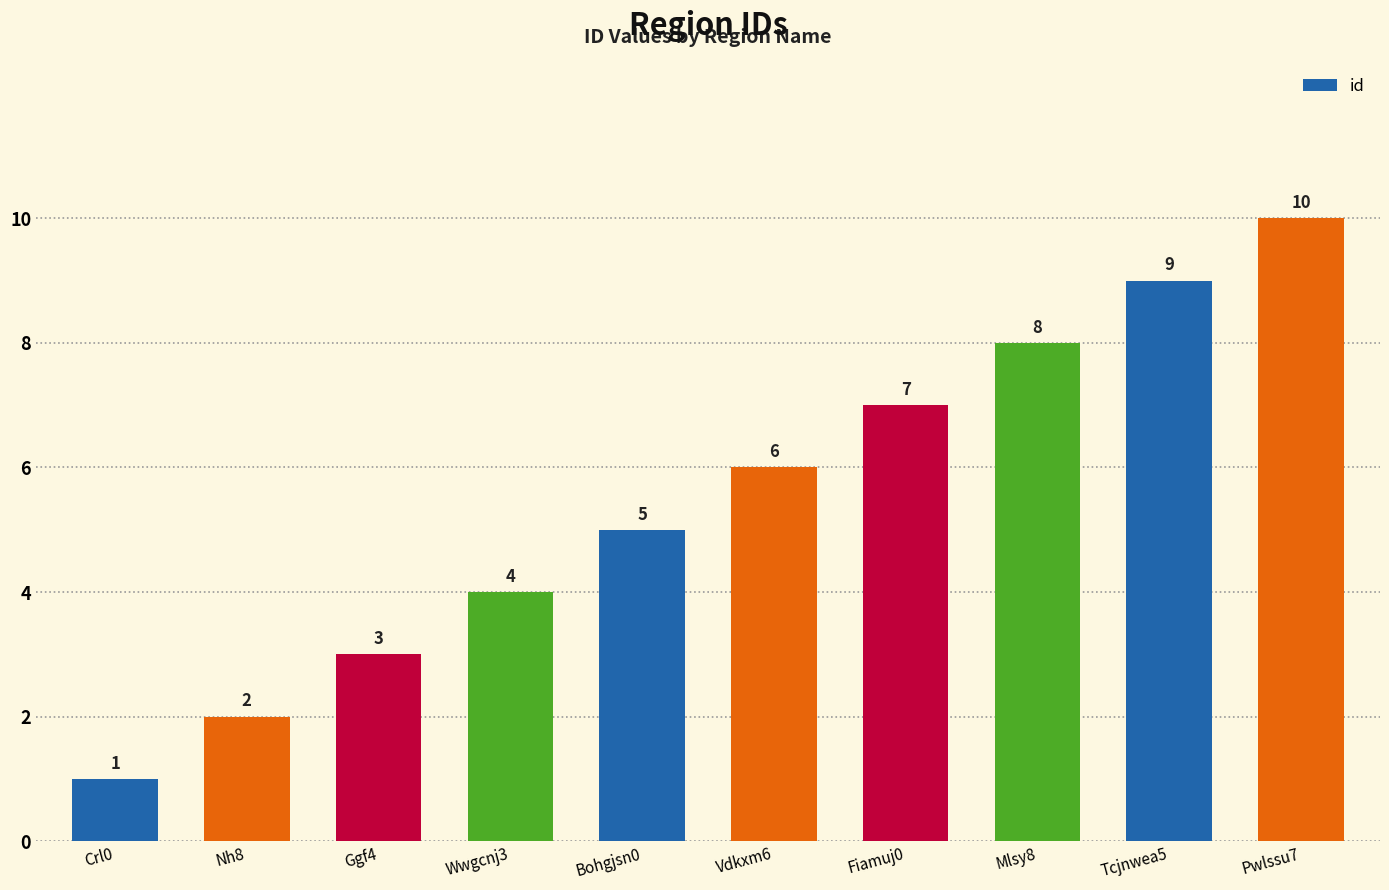

List the labels in order of value, smallest first.

Crl0, Nh8, Ggf4, Wwgcnj3, Bohgjsn0, Vdkxm6, Fiamuj0, Mlsy8, Tcjnwea5, Pwlssu7